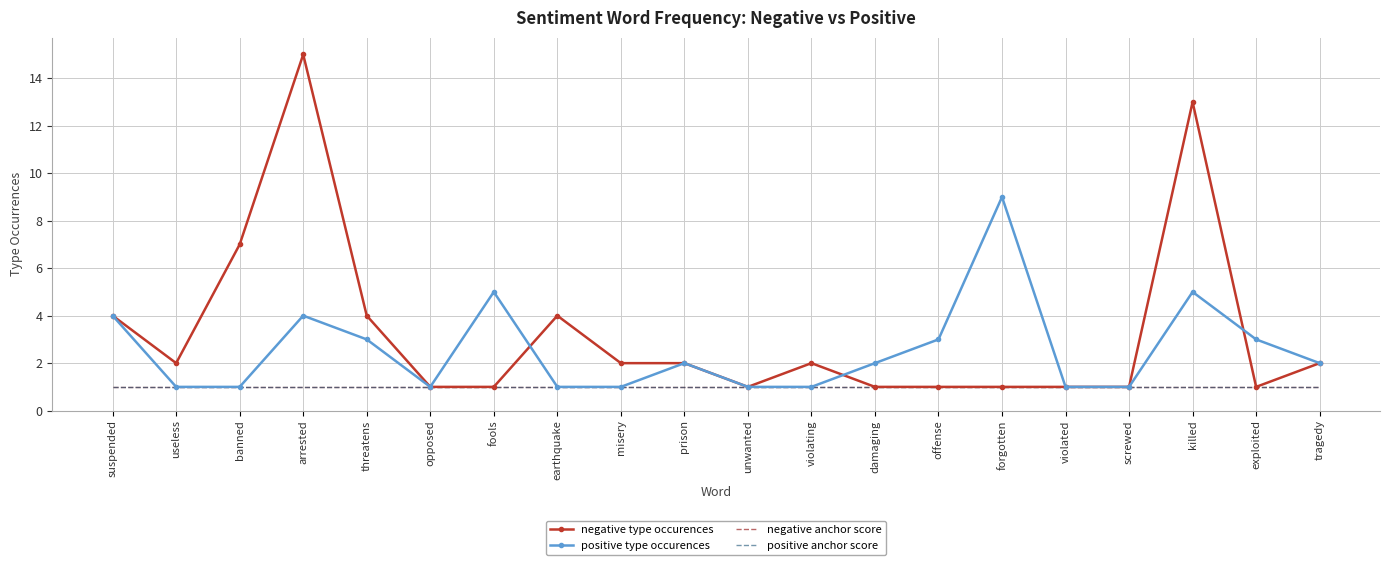

The value of negative type occurences at screwed is 1. True or false?

True